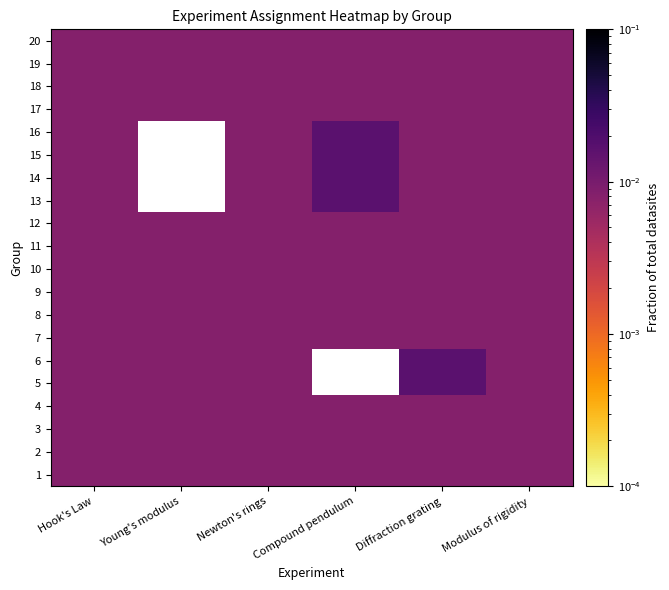

What is the total value across all series at Diffraction grating?

0.2